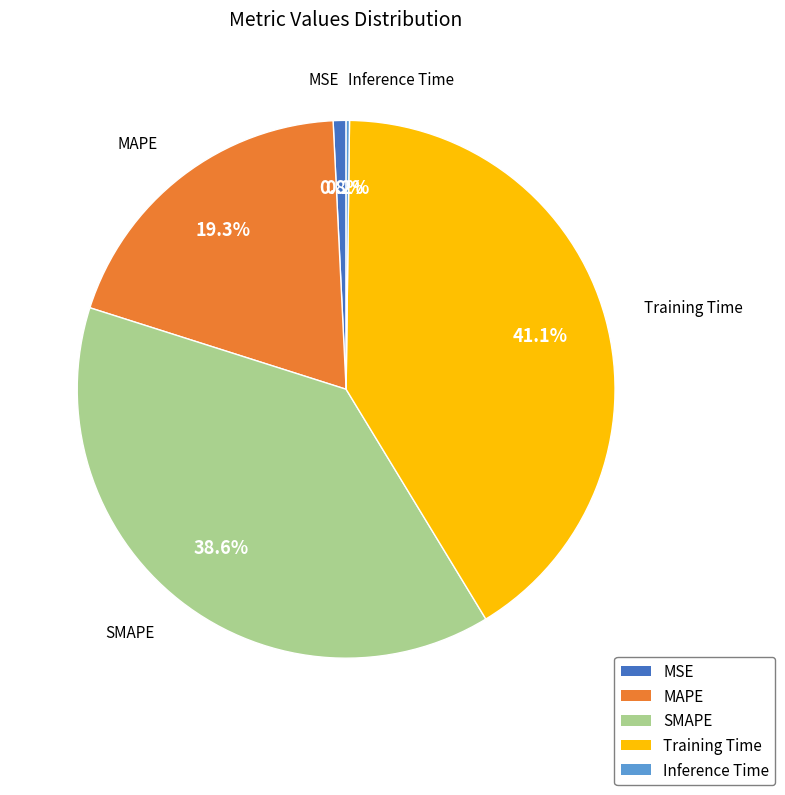

Is MAPE the majority of the pie?

No